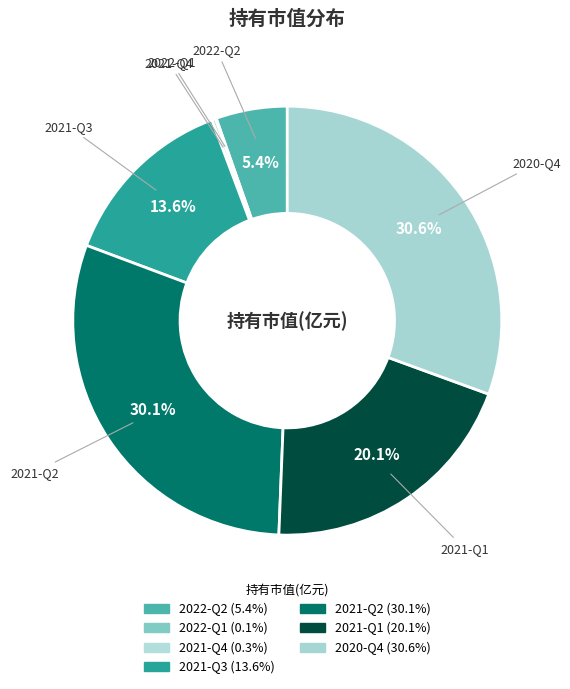

Which category has the biggest portion of the pie?

2020-Q4